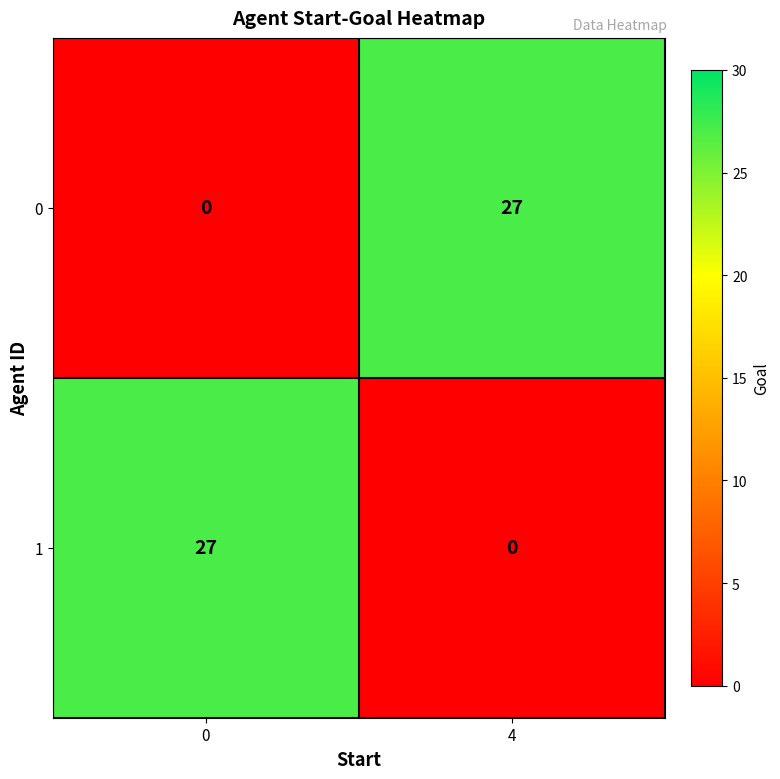

What is the total value across all series at 0?

27